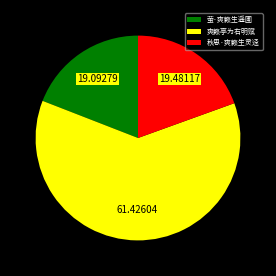

What is the largest slice in the pie chart?

爽籁亭为右明赋